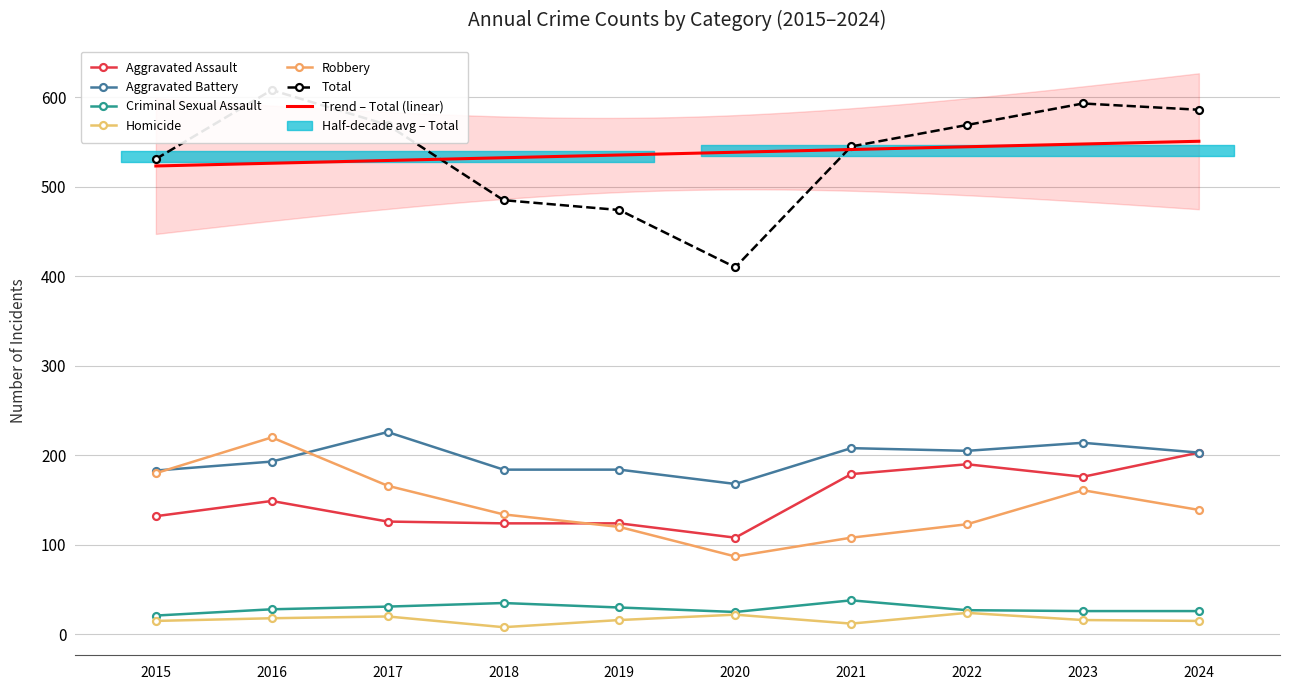

True or false: Criminal Sexual Assault and Aggravated Assault cross at least once.

False